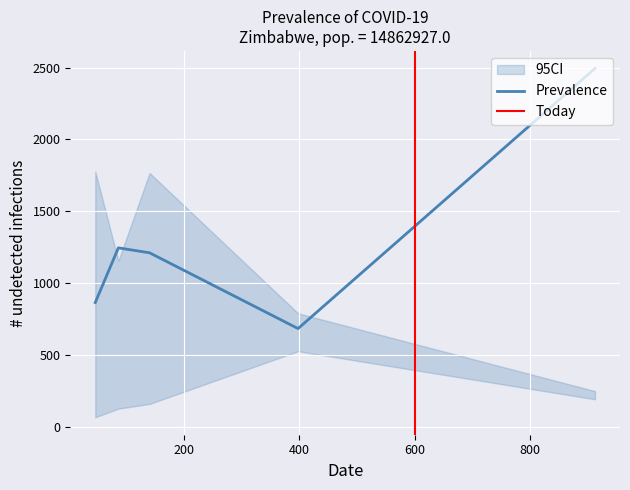

Which series has the largest range (max minus min)?

Prevalence